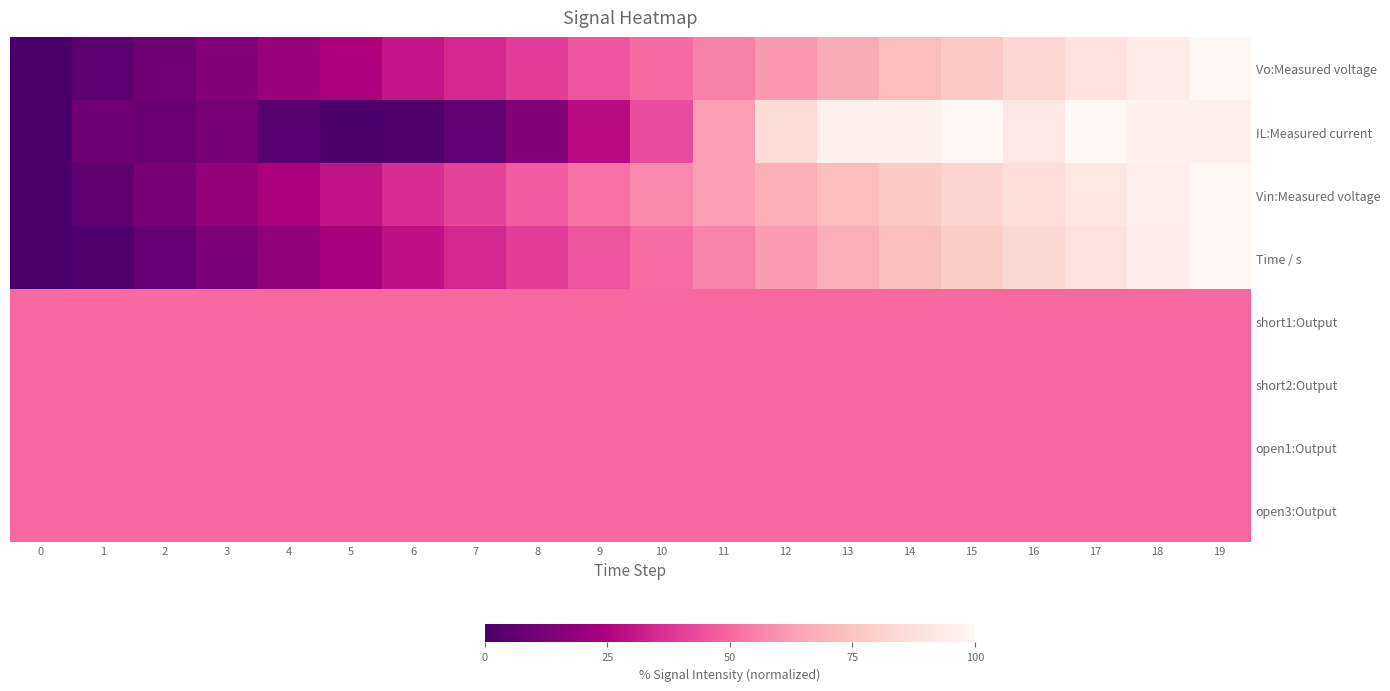

Reading left to right, what are all the values shown in this chart?

Vo:Measured voltage: 0=0.0	1=4.9	2=9.9	3=14.9	4=20.0	5=25.0	6=30.1	7=35.1	8=40.2	9=45.3	10=50.5	11=55.7	12=61.1	13=66.5	14=72.1	15=77.6	16=83.2	17=88.8	18=94.4	19=100.0
IL:Measured current: 0=0.0	1=9.2	2=8.3	3=11.5	4=4.3	5=1.1	6=1.8	7=6.5	8=15.1	9=27.4	10=43.1	11=62.7	12=85.4	13=96.9	14=96.9	15=99.8	16=91.0	17=100.0	18=97.1	19=96.9
Vin:Measured voltage: 0=0.0	1=6.2	2=12.3	3=18.4	4=24.3	5=30.1	6=35.8	7=41.3	8=46.8	9=52.2	10=57.5	11=62.6	12=67.7	13=72.6	14=77.5	15=82.2	16=86.8	17=91.3	18=95.7	19=100.0
Time / s: 0=0.0	1=1.9	2=7.4	3=12.8	4=18.3	5=23.7	6=29.2	7=34.6	8=40.1	9=45.5	10=51.0	11=56.4	12=61.9	13=67.3	14=72.8	15=78.2	16=83.7	17=89.1	18=94.6	19=100.0
short1:Output: 0=50.0	1=50.0	2=50.0	3=50.0	4=50.0	5=50.0	6=50.0	7=50.0	8=50.0	9=50.0	10=50.0	11=50.0	12=50.0	13=50.0	14=50.0	15=50.0	16=50.0	17=50.0	18=50.0	19=50.0
short2:Output: 0=50.0	1=50.0	2=50.0	3=50.0	4=50.0	5=50.0	6=50.0	7=50.0	8=50.0	9=50.0	10=50.0	11=50.0	12=50.0	13=50.0	14=50.0	15=50.0	16=50.0	17=50.0	18=50.0	19=50.0
open1:Output: 0=50.0	1=50.0	2=50.0	3=50.0	4=50.0	5=50.0	6=50.0	7=50.0	8=50.0	9=50.0	10=50.0	11=50.0	12=50.0	13=50.0	14=50.0	15=50.0	16=50.0	17=50.0	18=50.0	19=50.0
open3:Output: 0=50.0	1=50.0	2=50.0	3=50.0	4=50.0	5=50.0	6=50.0	7=50.0	8=50.0	9=50.0	10=50.0	11=50.0	12=50.0	13=50.0	14=50.0	15=50.0	16=50.0	17=50.0	18=50.0	19=50.0